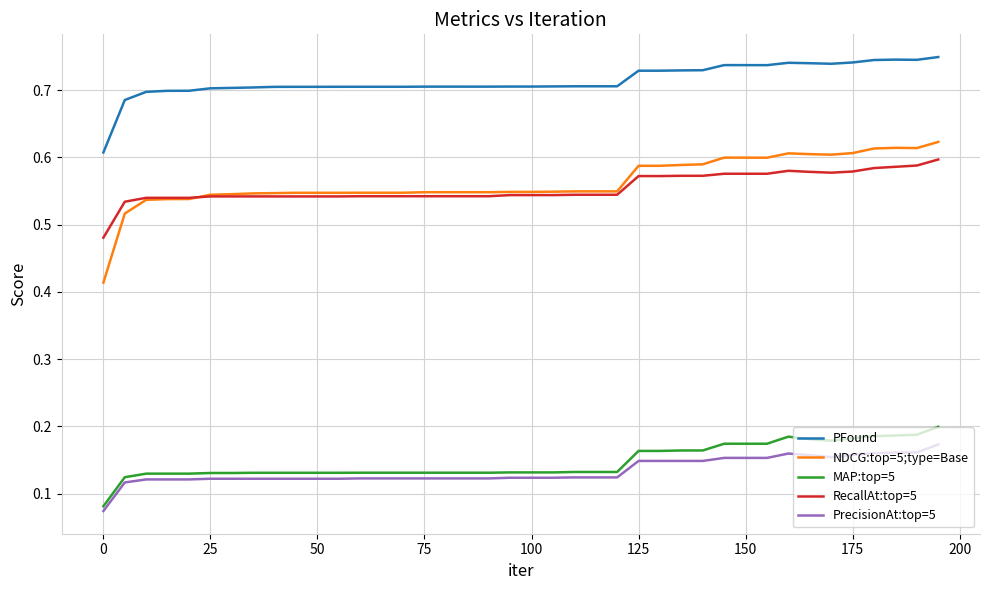

True or false: NDCG:top=5;type=Base and PrecisionAt:top=5 cross at least once.

False